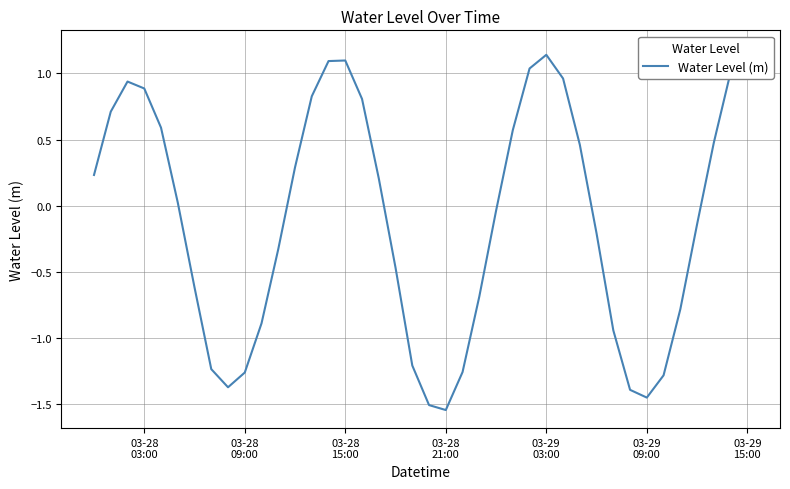

How many positive values are there?

20